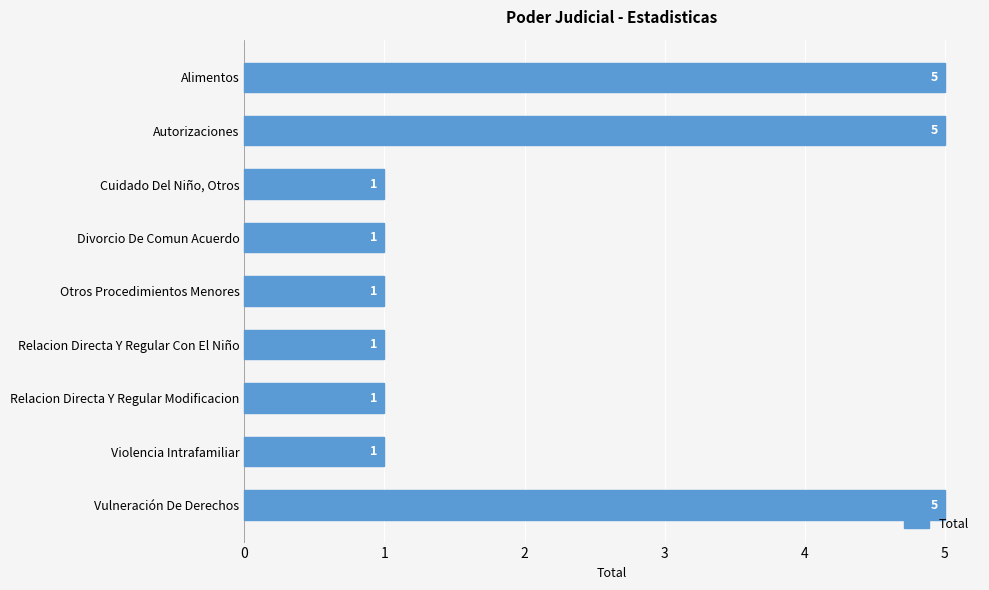

Reading top to bottom, extract all data points from this chart.

Alimentos=5	Autorizaciones=5	Cuidado Del Niño, Otros=1	Divorcio De Comun Acuerdo=1	Otros Procedimientos Menores=1	Relacion Directa Y Regular Con El Niño=1	Relacion Directa Y Regular Modificacion=1	Violencia Intrafamiliar=1	Vulneración De Derechos=5